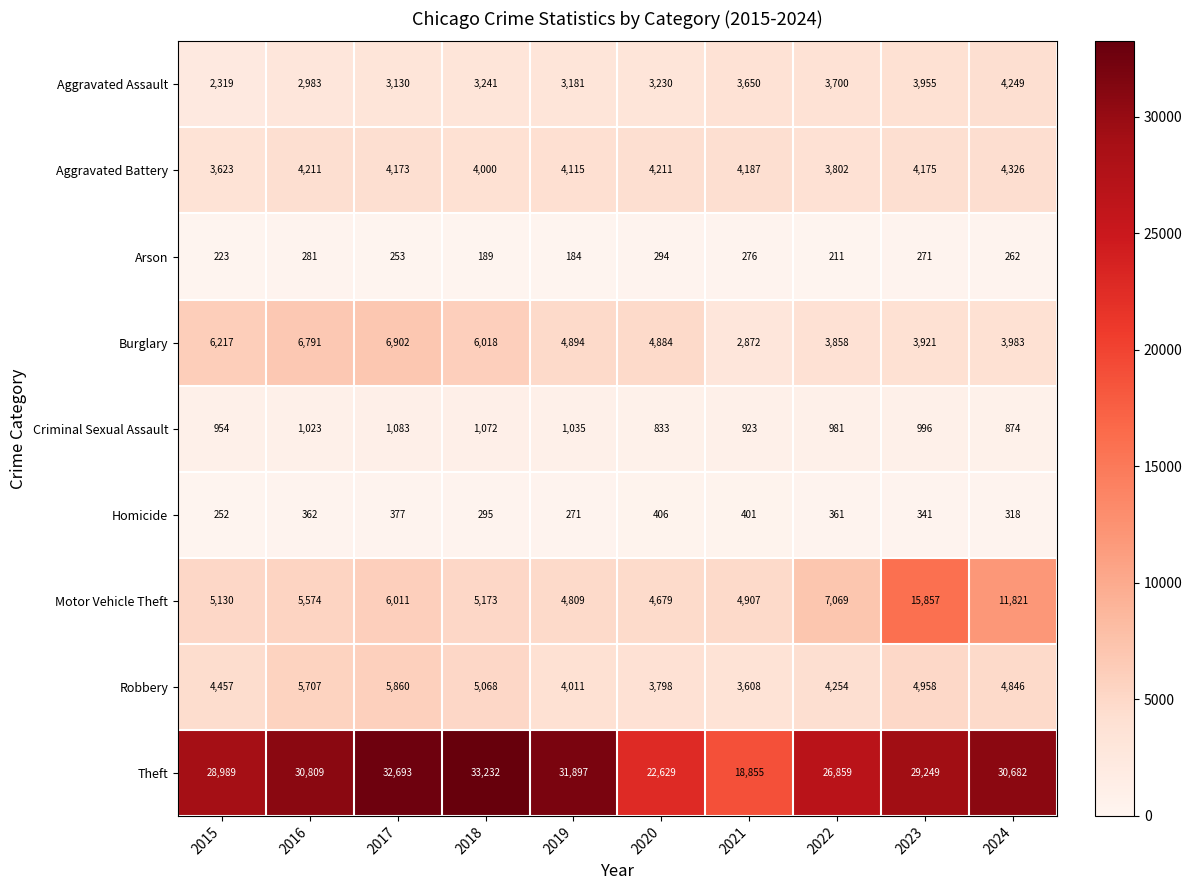

Rank the series at 2018 from lowest to highest value.

Arson, Homicide, Criminal Sexual Assault, Aggravated Assault, Aggravated Battery, Robbery, Motor Vehicle Theft, Burglary, Theft